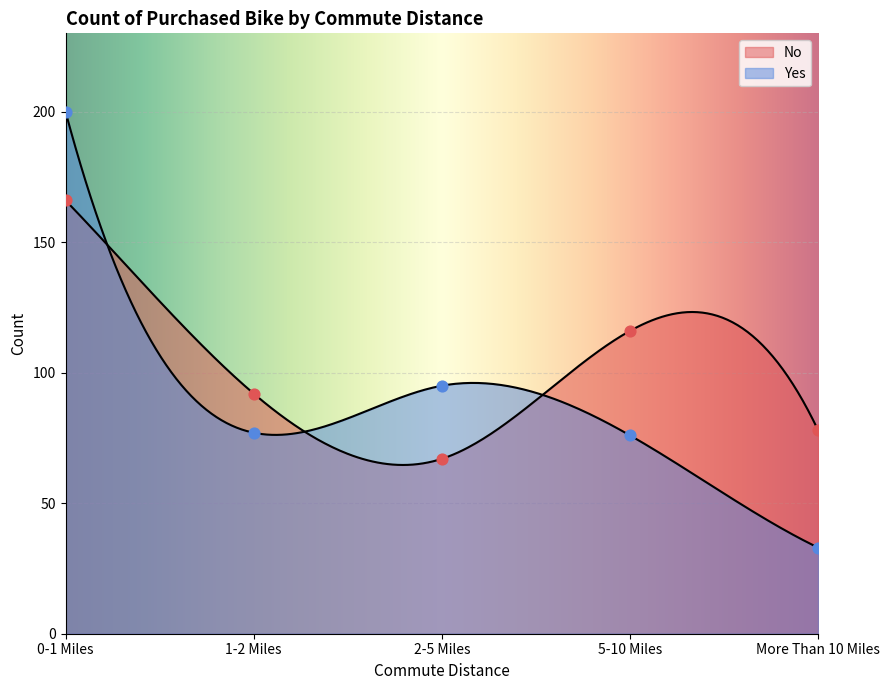

Which series has the largest total across all categories?

No